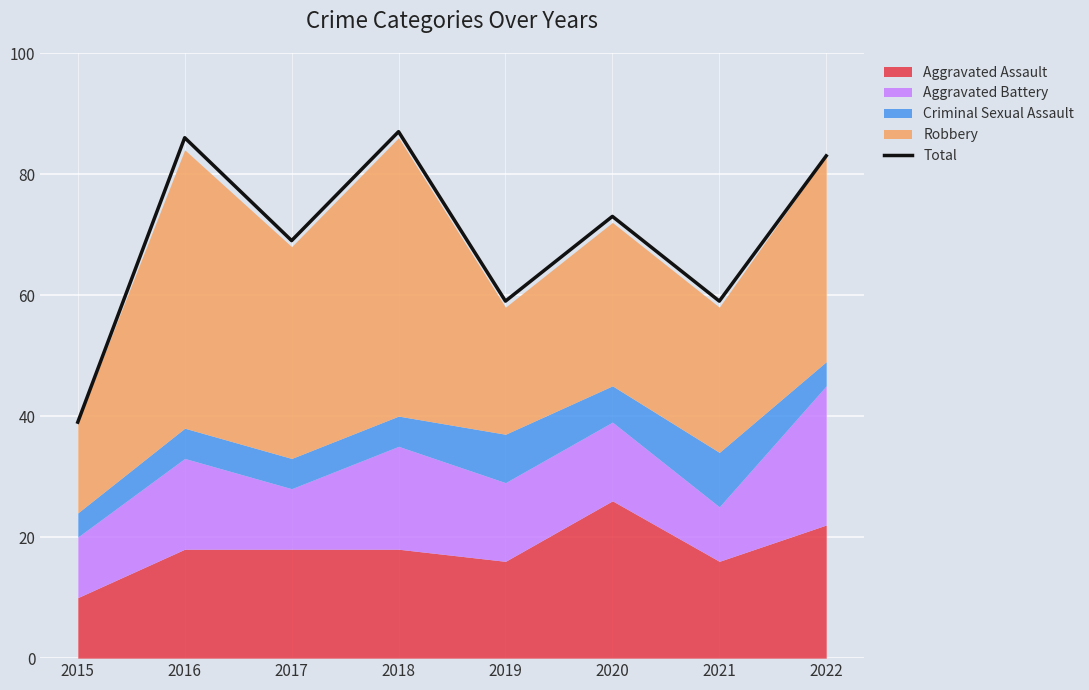

How many lines are shown in the chart?

1